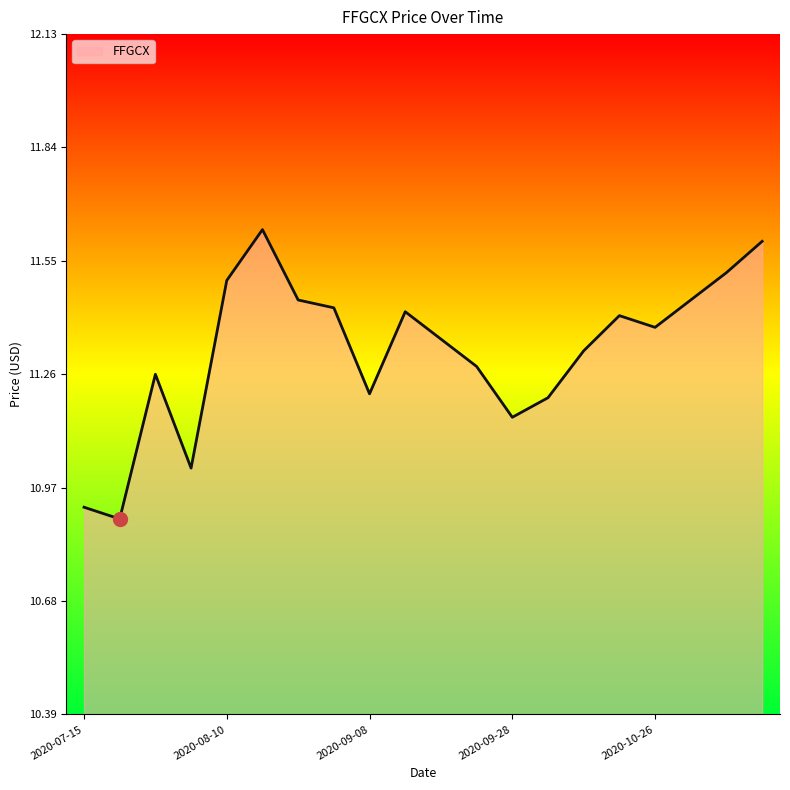

What is the difference between the maximum and minimum values?

0.7